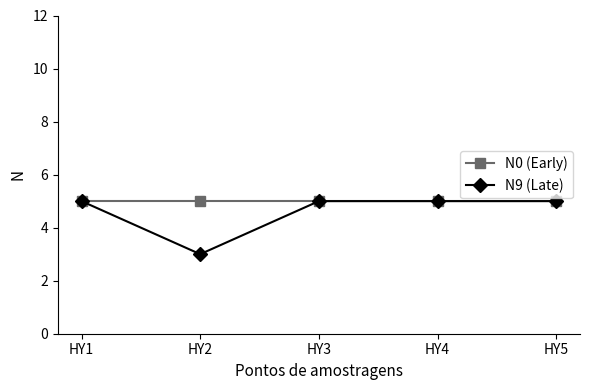

Reading left to right, what are all the values shown in this chart?

N0 (Early): 5	5	5	5	5
N9 (Late): 5	3	5	5	5